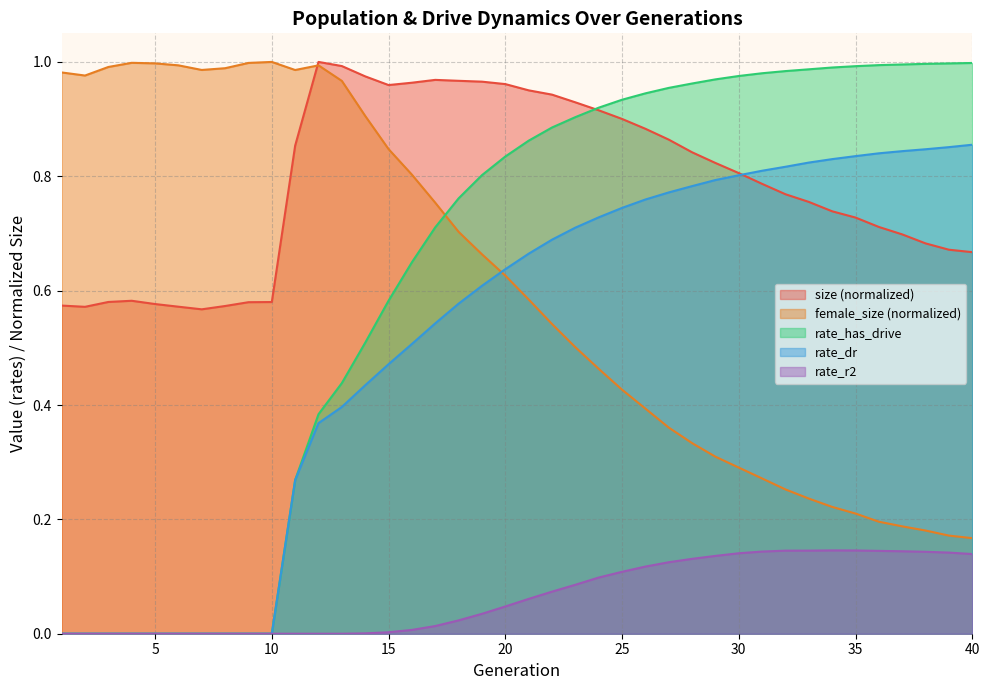

How many lines are shown in the chart?

5